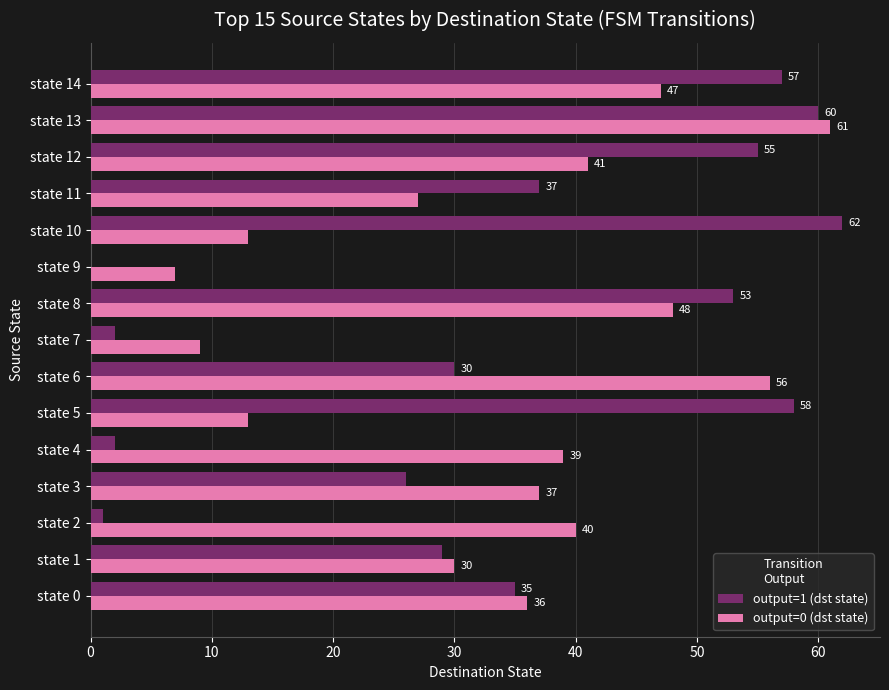

What are all the series names shown in the legend?

output=1 (dst state), output=0 (dst state)